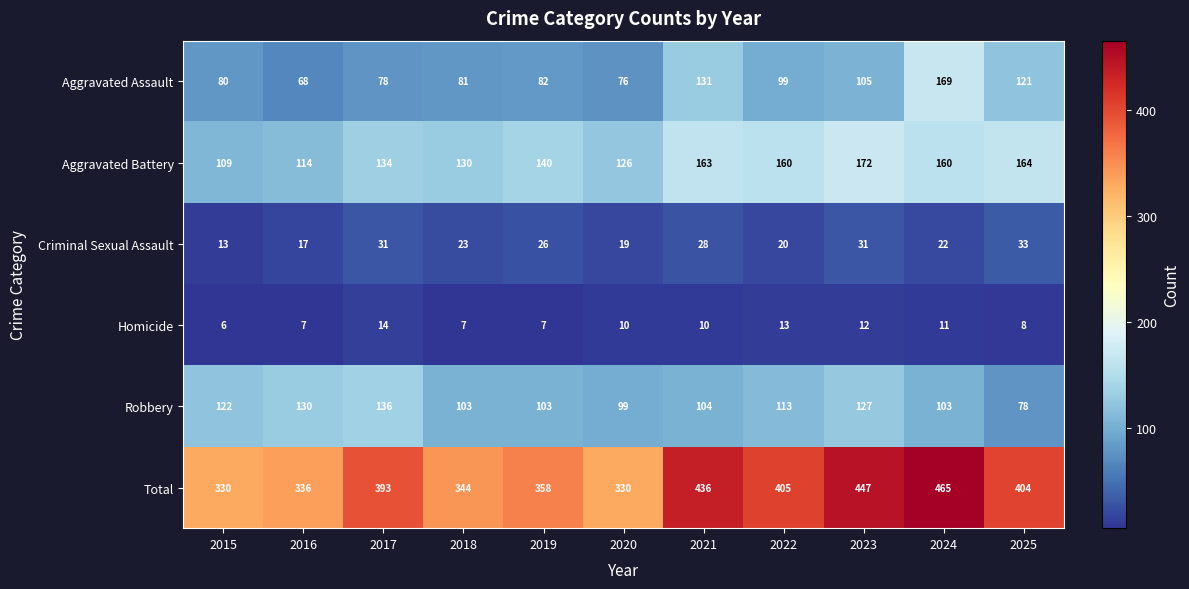

What is the difference between the highest and lowest values at 2016?

329